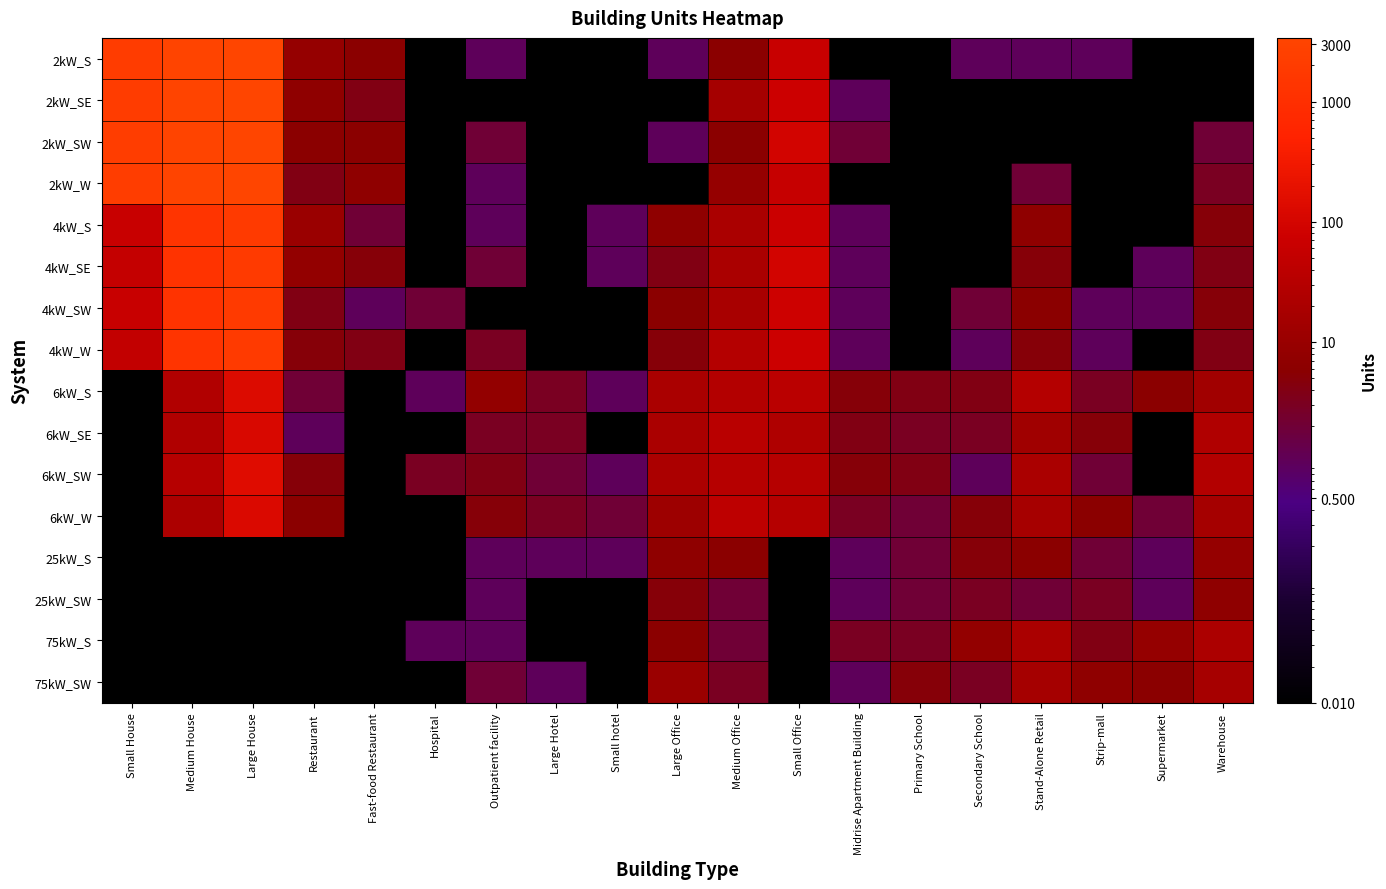

Reading left to right, transcribe all the data shown in this chart.

2kW_S: Small House=2082.0	Medium House=3126.0	Large House=3335.0	Restaurant=9.0	Fast-food Restaurant=6.0	Hospital=0.0	Outpatient facility=1.0	Large Hotel=0.0	Small hotel=0.0	Large Office=1.0	Medium Office=6.0	Small Office=64.0	Midrise Apartment Building=0.0	Primary School=0.0	Secondary School=1.0	Stand-Alone Retail=1.0	Strip-mall=1.0	Supermarket=0.0	Warehouse=0.0
2kW_SE: Small House=2145.0	Medium House=3068.0	Large House=3382.0	Restaurant=7.0	Fast-food Restaurant=4.0	Hospital=0.0	Outpatient facility=0.0	Large Hotel=0.0	Small hotel=0.0	Large Office=0.0	Medium Office=16.0	Small Office=75.0	Midrise Apartment Building=1.0	Primary School=0.0	Secondary School=0.0	Stand-Alone Retail=0.0	Strip-mall=0.0	Supermarket=0.0	Warehouse=0.0
2kW_SW: Small House=2195.0	Medium House=3202.0	Large House=3345.0	Restaurant=6.0	Fast-food Restaurant=6.0	Hospital=0.0	Outpatient facility=2.0	Large Hotel=0.0	Small hotel=0.0	Large Office=1.0	Medium Office=6.0	Small Office=90.0	Midrise Apartment Building=2.0	Primary School=0.0	Secondary School=0.0	Stand-Alone Retail=0.0	Strip-mall=0.0	Supermarket=0.0	Warehouse=2.0
2kW_W: Small House=2215.0	Medium House=3155.0	Large House=3306.0	Restaurant=4.0	Fast-food Restaurant=7.0	Hospital=0.0	Outpatient facility=1.0	Large Hotel=0.0	Small hotel=0.0	Large Office=0.0	Medium Office=9.0	Small Office=59.0	Midrise Apartment Building=0.0	Primary School=0.0	Secondary School=0.0	Stand-Alone Retail=2.0	Strip-mall=0.0	Supermarket=0.0	Warehouse=3.0
4kW_S: Small House=64.0	Medium House=1320.0	Large House=1875.0	Restaurant=11.0	Fast-food Restaurant=2.0	Hospital=0.0	Outpatient facility=1.0	Large Hotel=0.0	Small hotel=1.0	Large Office=7.0	Medium Office=20.0	Small Office=73.0	Midrise Apartment Building=1.0	Primary School=0.0	Secondary School=0.0	Stand-Alone Retail=7.0	Strip-mall=0.0	Supermarket=0.0	Warehouse=5.0
4kW_SE: Small House=56.0	Medium House=1293.0	Large House=1861.0	Restaurant=8.0	Fast-food Restaurant=5.0	Hospital=0.0	Outpatient facility=2.0	Large Hotel=0.0	Small hotel=1.0	Large Office=4.0	Medium Office=20.0	Small Office=94.0	Midrise Apartment Building=1.0	Primary School=0.0	Secondary School=0.0	Stand-Alone Retail=5.0	Strip-mall=0.0	Supermarket=1.0	Warehouse=4.0
4kW_SW: Small House=66.0	Medium House=1306.0	Large House=1925.0	Restaurant=4.0	Fast-food Restaurant=1.0	Hospital=2.0	Outpatient facility=0.0	Large Hotel=0.0	Small hotel=0.0	Large Office=6.0	Medium Office=19.0	Small Office=81.0	Midrise Apartment Building=1.0	Primary School=0.0	Secondary School=2.0	Stand-Alone Retail=6.0	Strip-mall=1.0	Supermarket=1.0	Warehouse=5.0
4kW_W: Small House=51.0	Medium House=1338.0	Large House=1855.0	Restaurant=5.0	Fast-food Restaurant=4.0	Hospital=0.0	Outpatient facility=3.0	Large Hotel=0.0	Small hotel=0.0	Large Office=5.0	Medium Office=29.0	Small Office=74.0	Midrise Apartment Building=1.0	Primary School=0.0	Secondary School=1.0	Stand-Alone Retail=5.0	Strip-mall=1.0	Supermarket=0.0	Warehouse=4.0
6kW_S: Small House=0.0	Medium House=26.0	Large House=140.0	Restaurant=2.0	Fast-food Restaurant=0.0	Hospital=1.0	Outpatient facility=8.0	Large Hotel=3.0	Small hotel=1.0	Large Office=20.0	Medium Office=28.0	Small Office=37.0	Midrise Apartment Building=5.0	Primary School=4.0	Secondary School=4.0	Stand-Alone Retail=30.0	Strip-mall=3.0	Supermarket=6.0	Warehouse=14.0
6kW_SE: Small House=0.0	Medium House=25.0	Large House=119.0	Restaurant=1.0	Fast-food Restaurant=0.0	Hospital=0.0	Outpatient facility=3.0	Large Hotel=3.0	Small hotel=0.0	Large Office=20.0	Medium Office=35.0	Small Office=24.0	Midrise Apartment Building=4.0	Primary School=3.0	Secondary School=3.0	Stand-Alone Retail=13.0	Strip-mall=5.0	Supermarket=0.0	Warehouse=25.0
6kW_SW: Small House=0.0	Medium House=32.0	Large House=150.0	Restaurant=5.0	Fast-food Restaurant=0.0	Hospital=3.0	Outpatient facility=4.0	Large Hotel=2.0	Small hotel=1.0	Large Office=21.0	Medium Office=32.0	Small Office=33.0	Midrise Apartment Building=5.0	Primary School=4.0	Secondary School=1.0	Stand-Alone Retail=20.0	Strip-mall=2.0	Supermarket=0.0	Warehouse=28.0
6kW_W: Small House=0.0	Medium House=22.0	Large House=126.0	Restaurant=6.0	Fast-food Restaurant=0.0	Hospital=0.0	Outpatient facility=5.0	Large Hotel=3.0	Small hotel=2.0	Large Office=12.0	Medium Office=42.0	Small Office=31.0	Midrise Apartment Building=3.0	Primary School=2.0	Secondary School=5.0	Stand-Alone Retail=17.0	Strip-mall=6.0	Supermarket=2.0	Warehouse=16.0
25kW_S: Small House=0.0	Medium House=0.0	Large House=0.0	Restaurant=0.0	Fast-food Restaurant=0.0	Hospital=0.0	Outpatient facility=1.0	Large Hotel=1.0	Small hotel=1.0	Large Office=7.0	Medium Office=6.0	Small Office=0.0	Midrise Apartment Building=1.0	Primary School=2.0	Secondary School=5.0	Stand-Alone Retail=6.0	Strip-mall=2.0	Supermarket=1.0	Warehouse=9.0
25kW_SW: Small House=0.0	Medium House=0.0	Large House=0.0	Restaurant=0.0	Fast-food Restaurant=0.0	Hospital=0.0	Outpatient facility=1.0	Large Hotel=0.0	Small hotel=0.0	Large Office=5.0	Medium Office=2.0	Small Office=0.0	Midrise Apartment Building=1.0	Primary School=2.0	Secondary School=3.0	Stand-Alone Retail=2.0	Strip-mall=3.0	Supermarket=1.0	Warehouse=7.0
75kW_S: Small House=0.0	Medium House=0.0	Large House=0.0	Restaurant=0.0	Fast-food Restaurant=0.0	Hospital=1.0	Outpatient facility=1.0	Large Hotel=0.0	Small hotel=0.0	Large Office=6.0	Medium Office=2.0	Small Office=0.0	Midrise Apartment Building=3.0	Primary School=3.0	Secondary School=8.0	Stand-Alone Retail=20.0	Strip-mall=4.0	Supermarket=9.0	Warehouse=22.0
75kW_SW: Small House=0.0	Medium House=0.0	Large House=0.0	Restaurant=0.0	Fast-food Restaurant=0.0	Hospital=0.0	Outpatient facility=2.0	Large Hotel=1.0	Small hotel=0.0	Large Office=11.0	Medium Office=3.0	Small Office=0.0	Midrise Apartment Building=1.0	Primary School=5.0	Secondary School=3.0	Stand-Alone Retail=16.0	Strip-mall=7.0	Supermarket=6.0	Warehouse=17.0